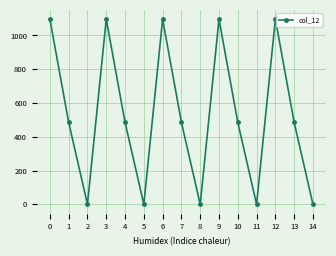

What is the change in value from 3 to 11?

-1096.7